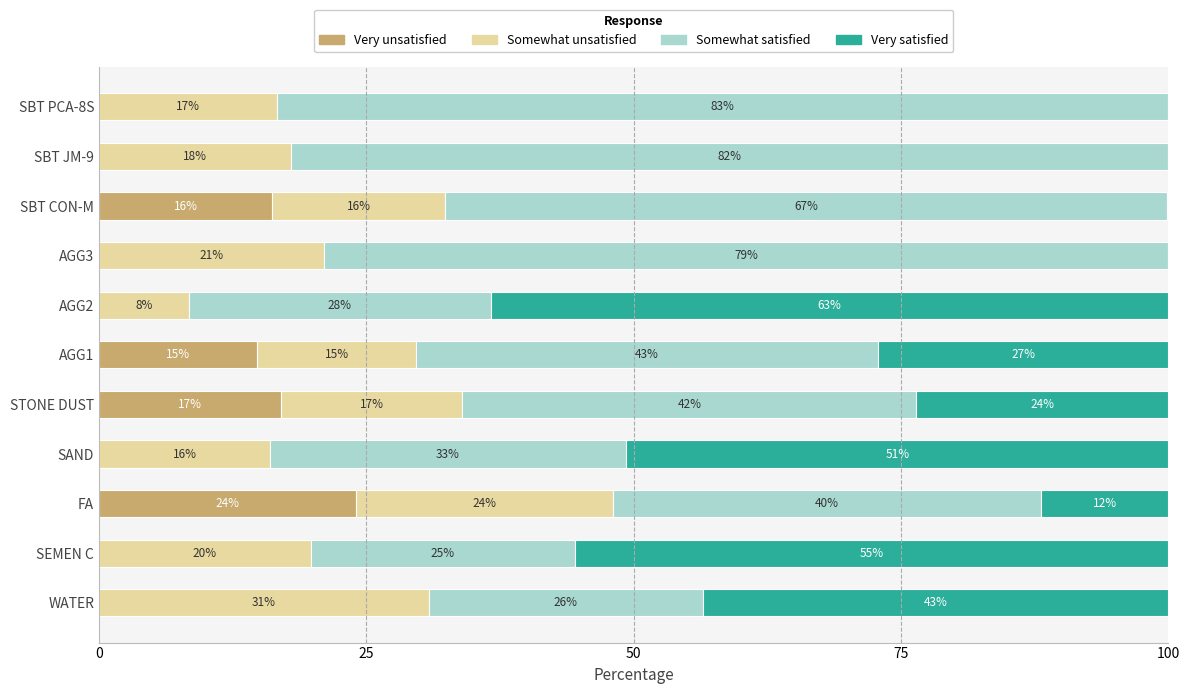

At which label is Very unsatisfied closest to 12?

AGG1